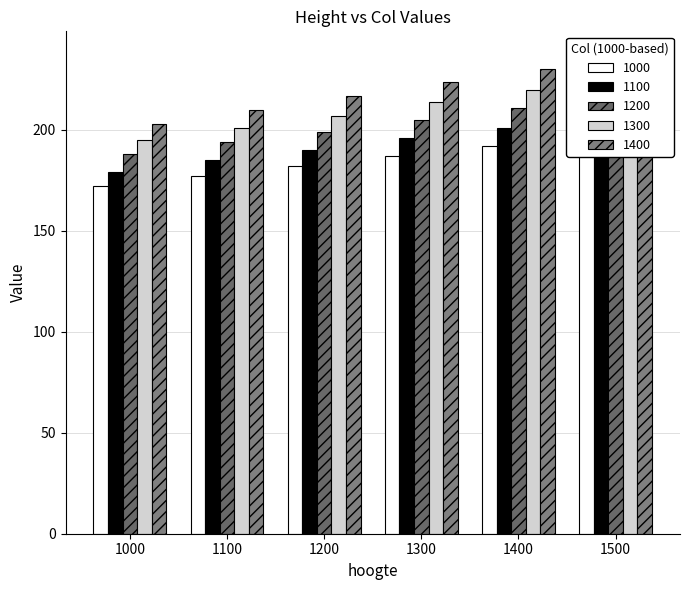

What is the sum of the 1100 values at 1500 and 1100?

391